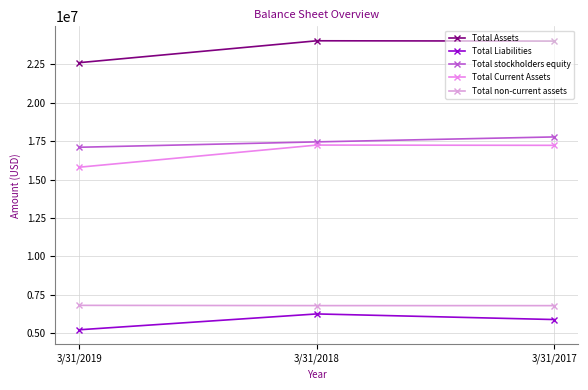

At how many categories does at least one series exceed 12599938?

3